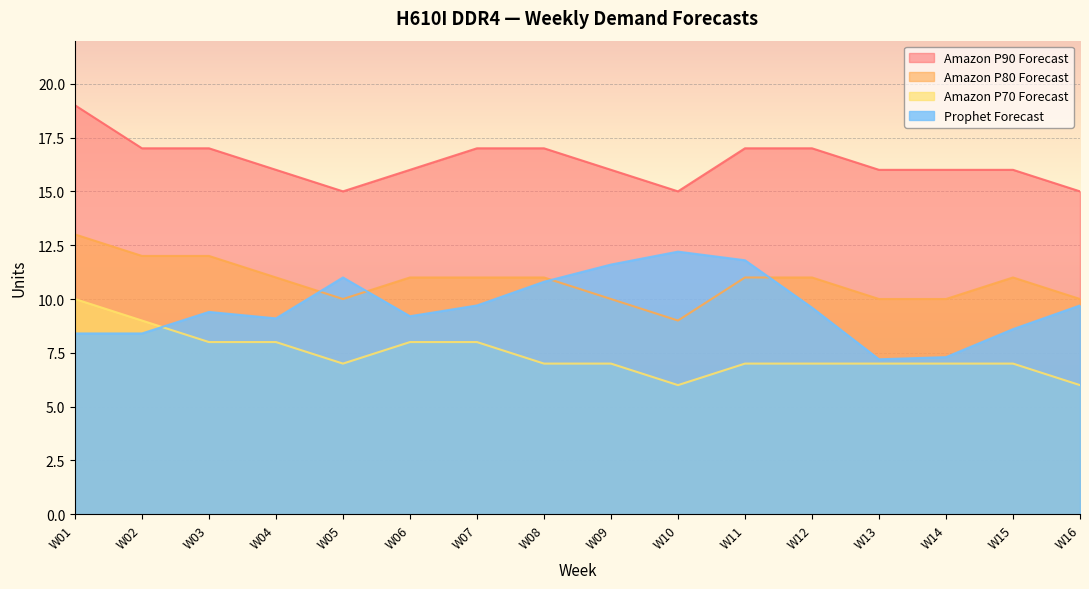

Which label corresponds to the largest value in the chart?

W01